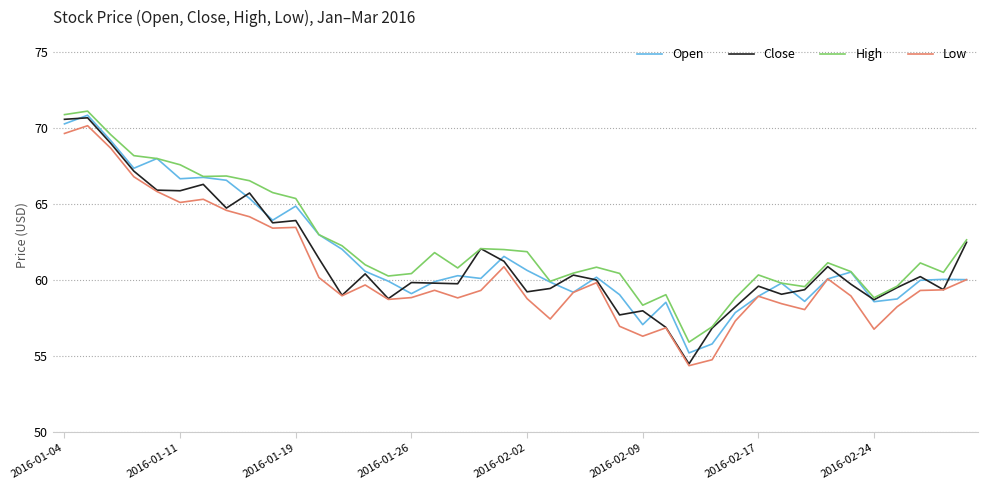

What is the lowest value of the Open series?

55.2